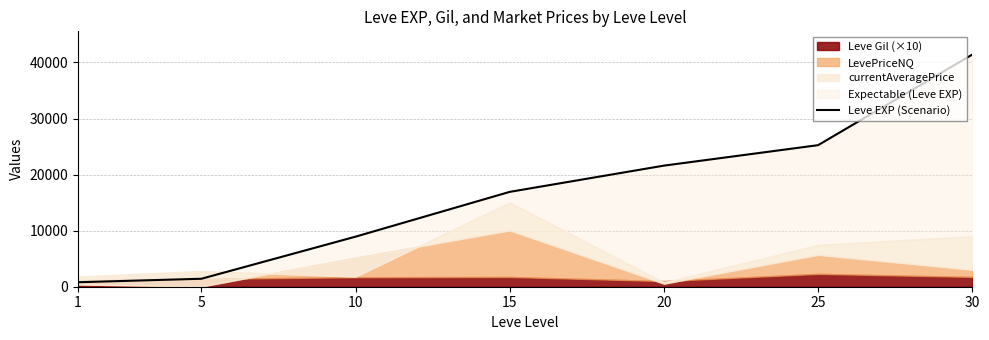

Reading left to right, transcribe all the data shown in this chart.

800	1420	8930	16920	21600	25250	41410